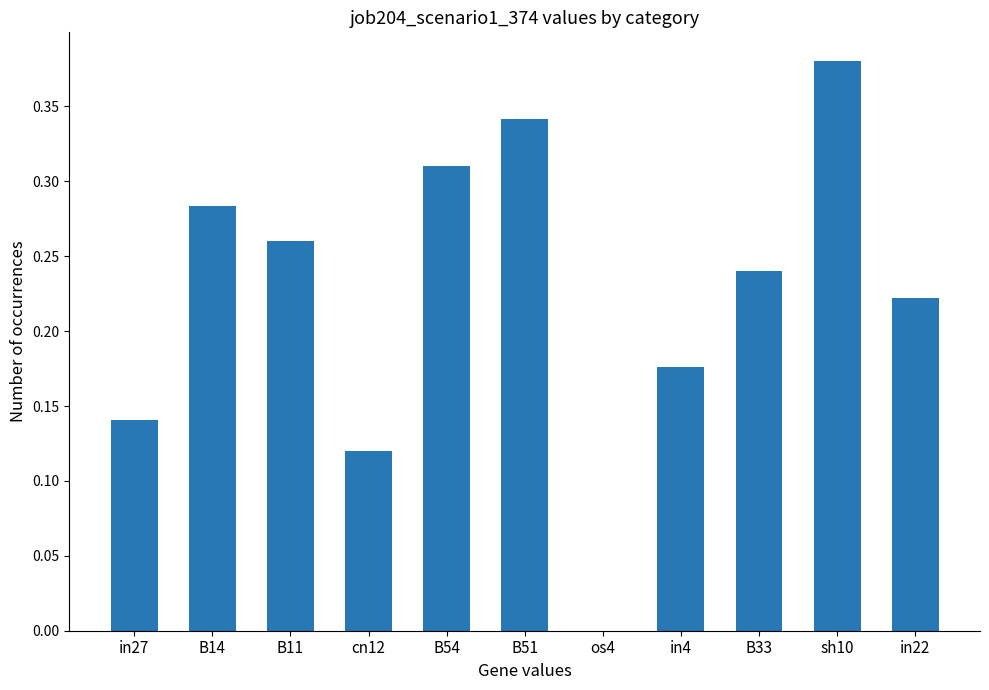

Is it true that the value at in22 is 0.1?

False